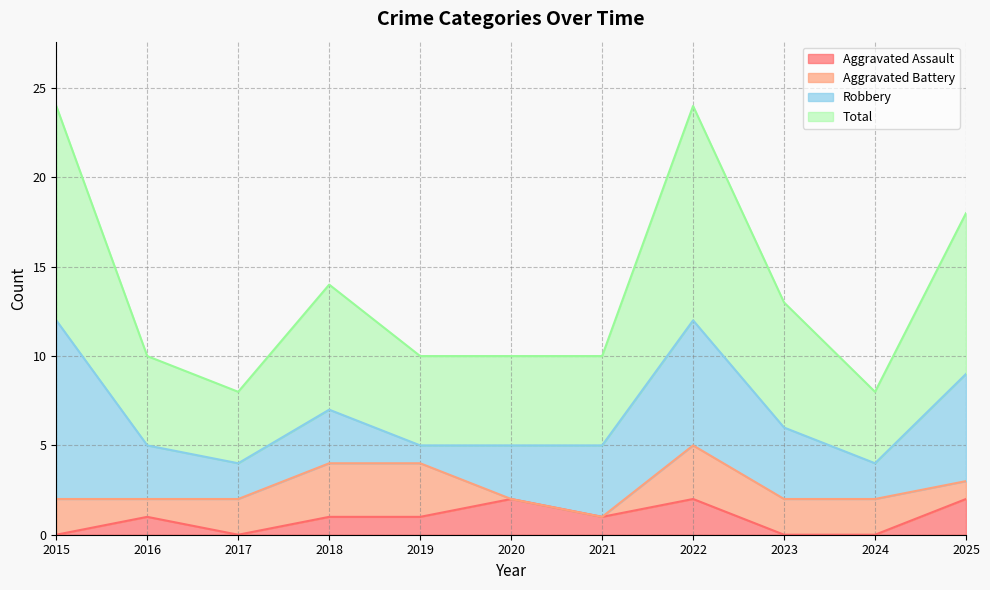

At which label does Aggravated Assault reach its peak?

2020